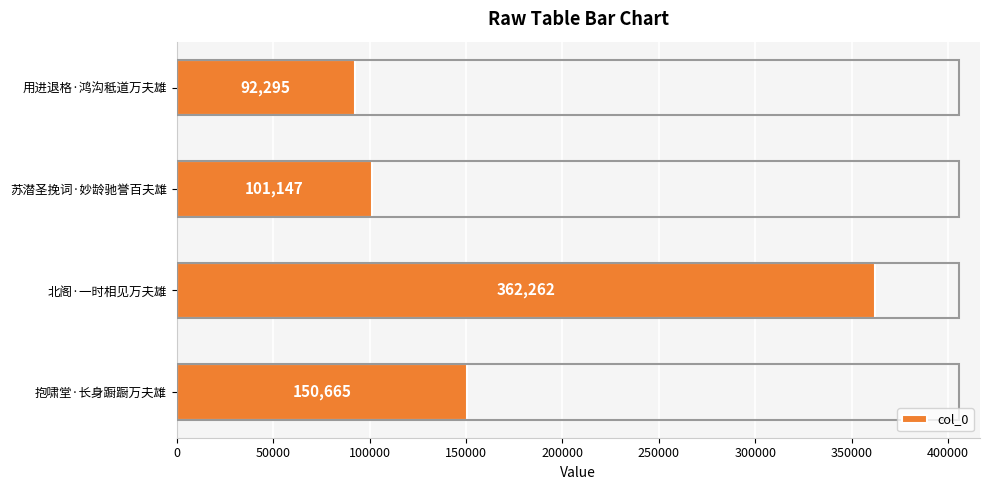

What is the sum of all values?

706369